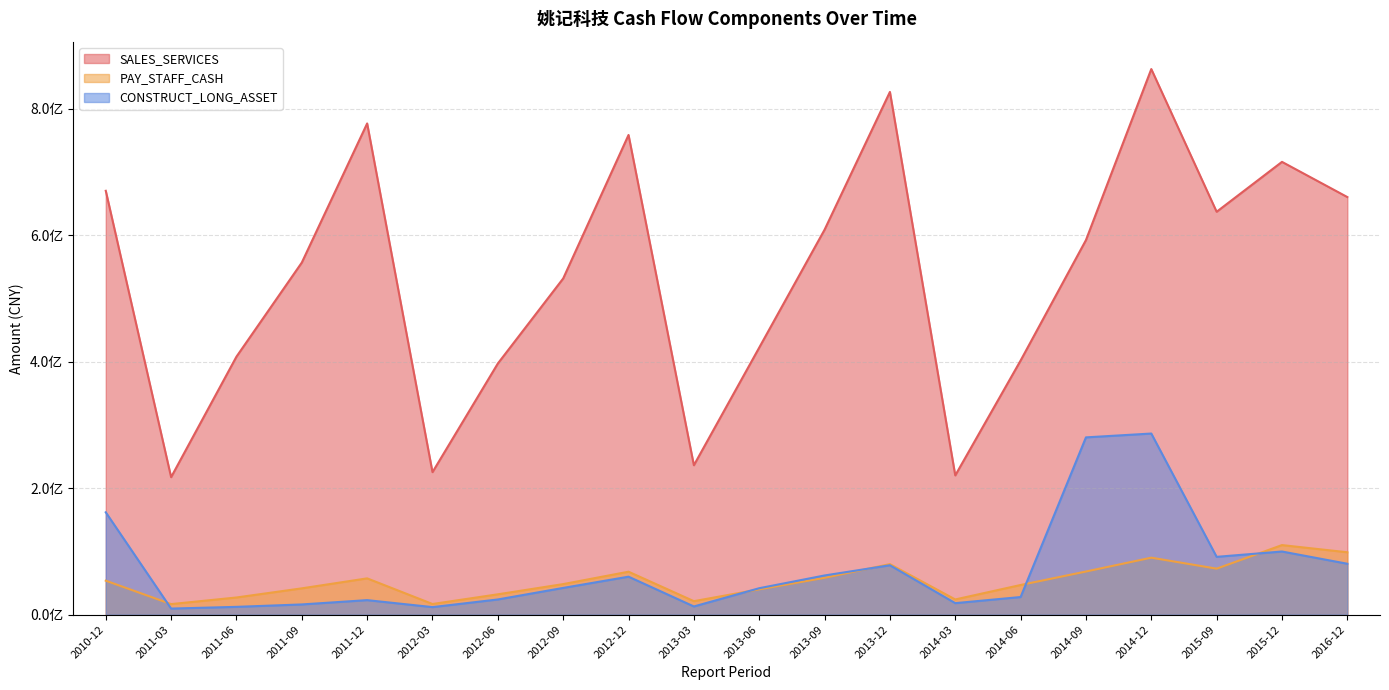

Rank the series by their maximum value, from lowest to highest.

PAY_STAFF_CASH, CONSTRUCT_LONG_ASSET, SALES_SERVICES